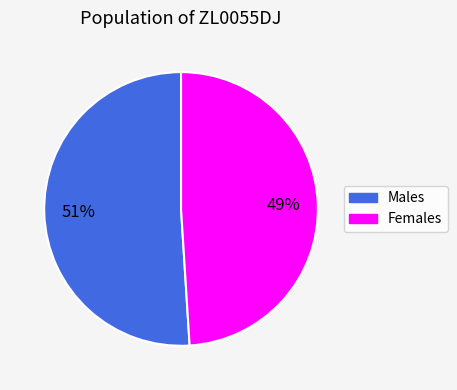

How many segments does this pie chart have?

2